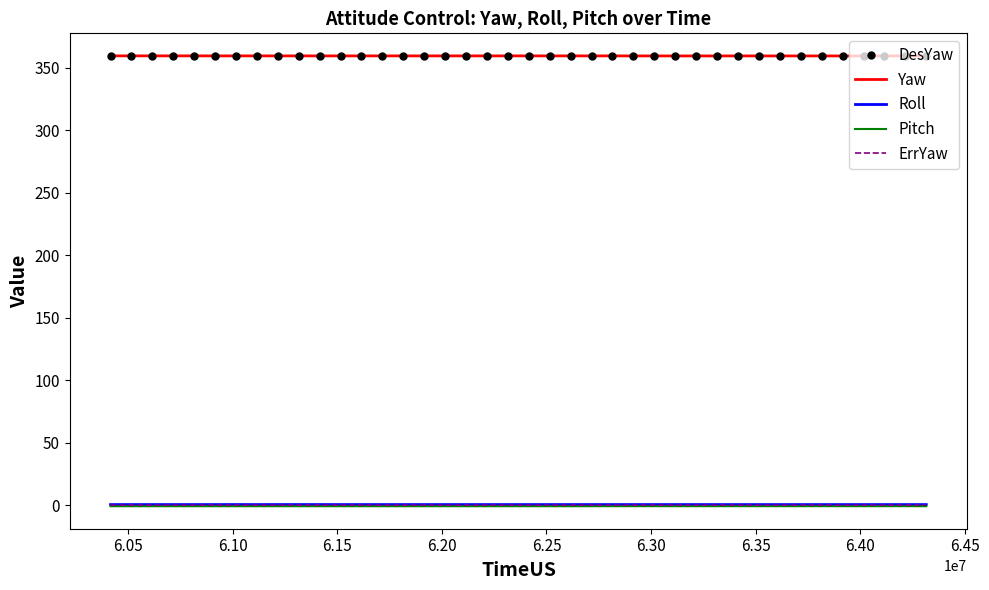

True or false: ErrYaw and Pitch intersect in this chart.

False